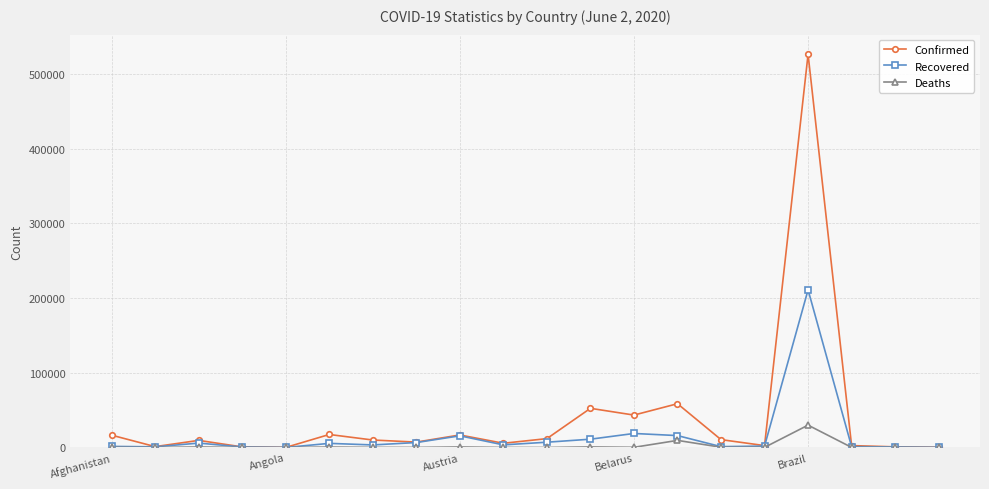

Which series has the largest total across all categories?

Confirmed